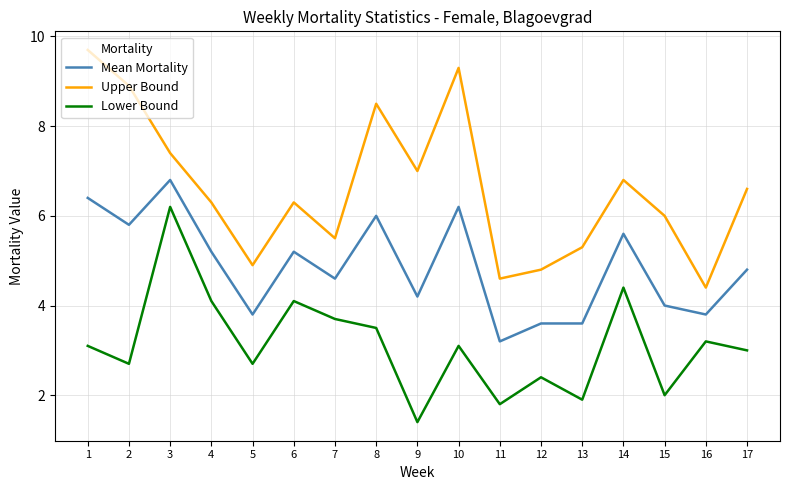

Between 13 and 16, which series saw the biggest shift?

Lower Bound